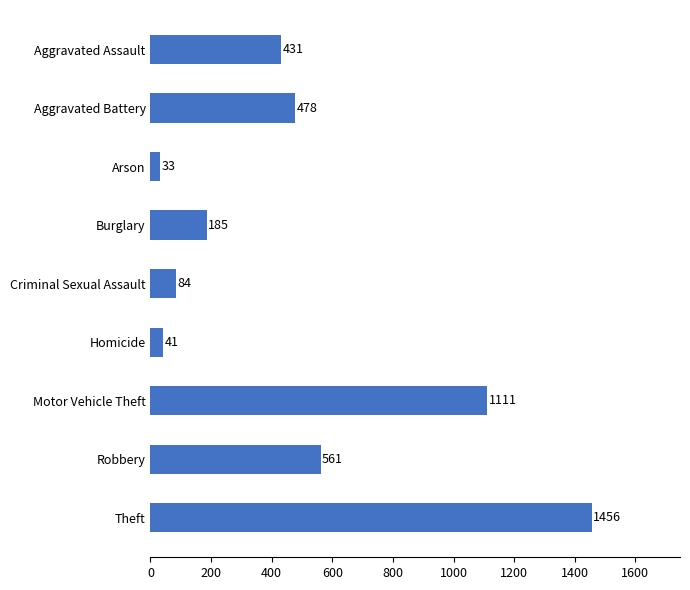

Does the chart contain stacked bars?

No